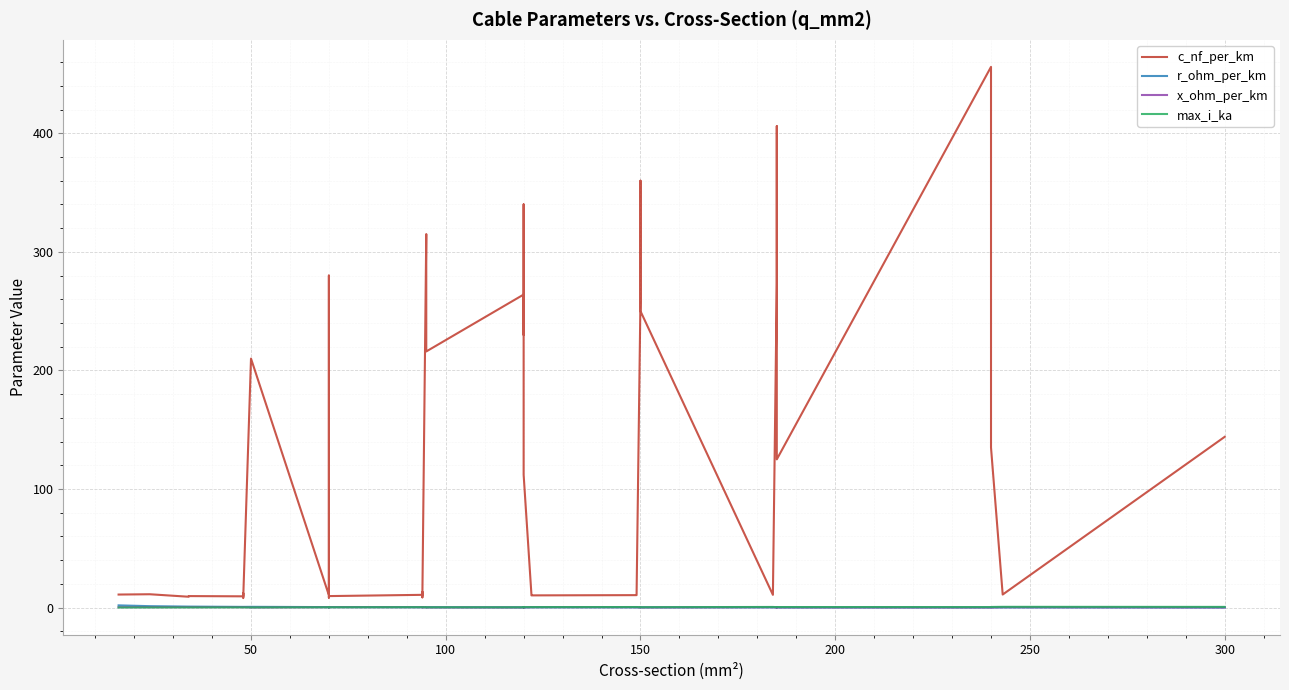

List the series in order of their peak value, highest first.

c_nf_per_km, r_ohm_per_km, max_i_ka, x_ohm_per_km